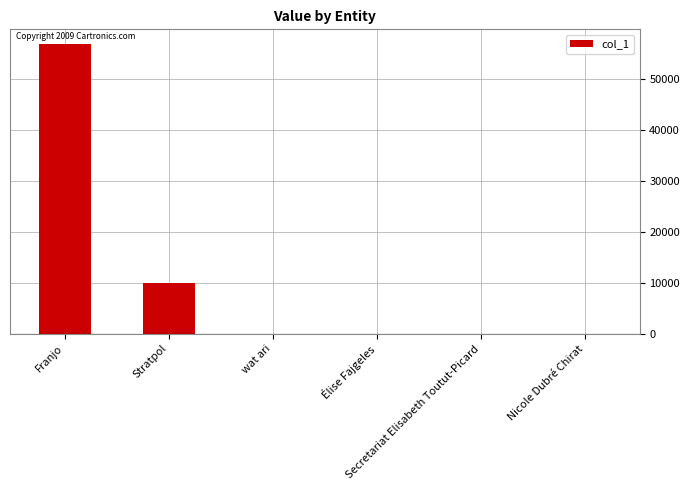

What is the greatest value displayed?

56868